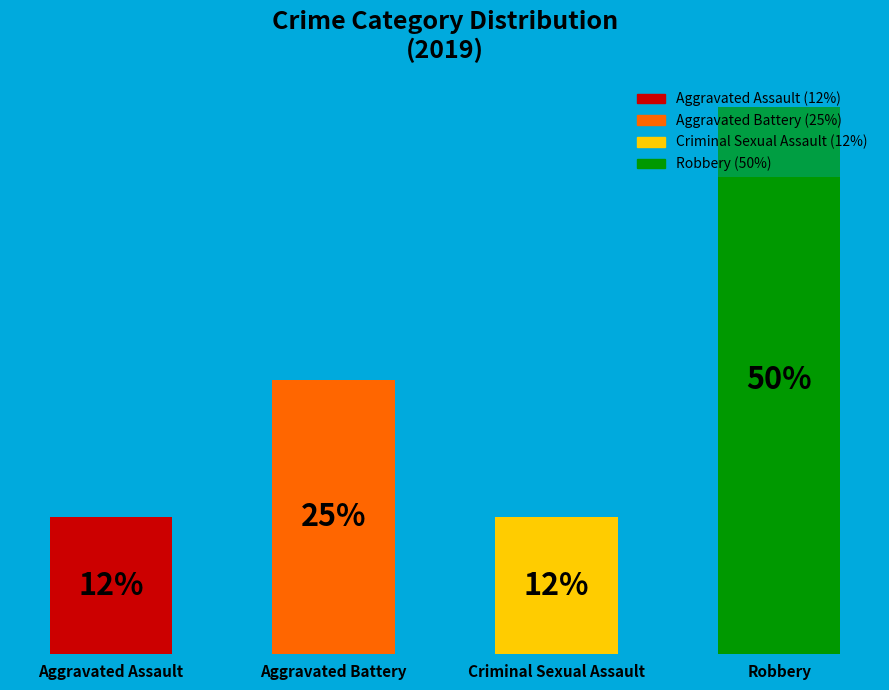

Which has a higher value, Aggravated Battery or Aggravated Assault?

Aggravated Battery